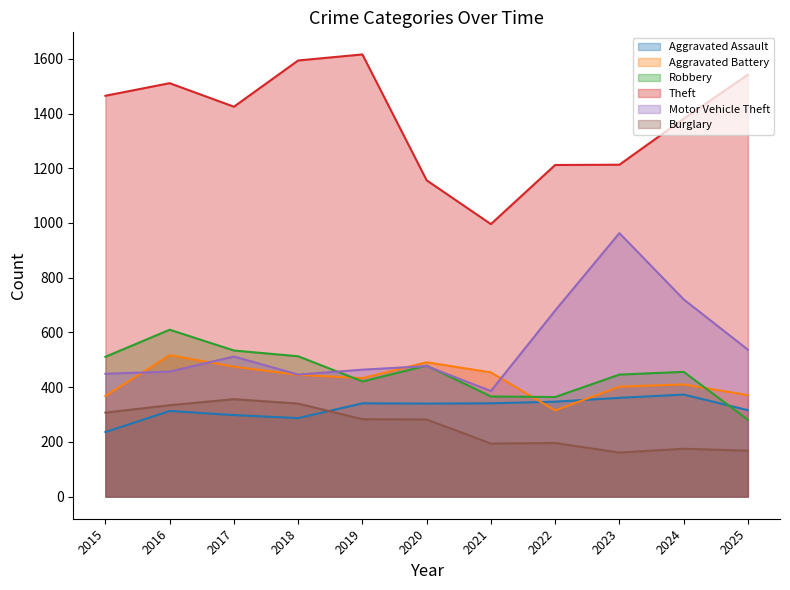

The Aggravated Battery series shows 410 at 2024. True or false?

True